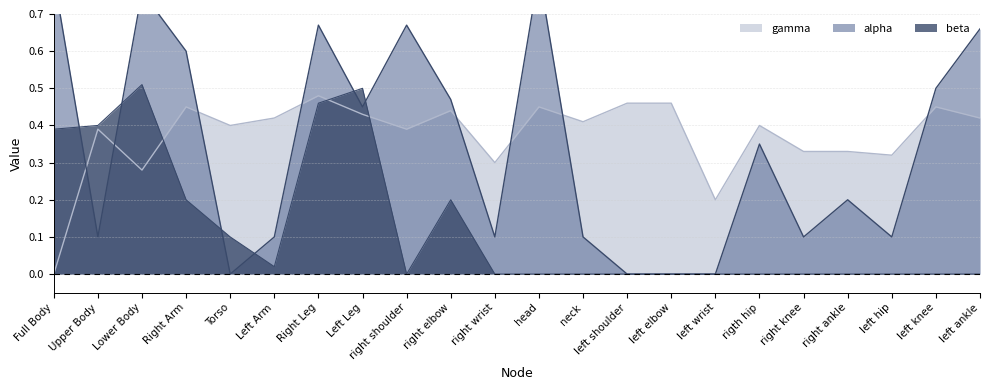

What is the approximate value of alpha at head?

0.8